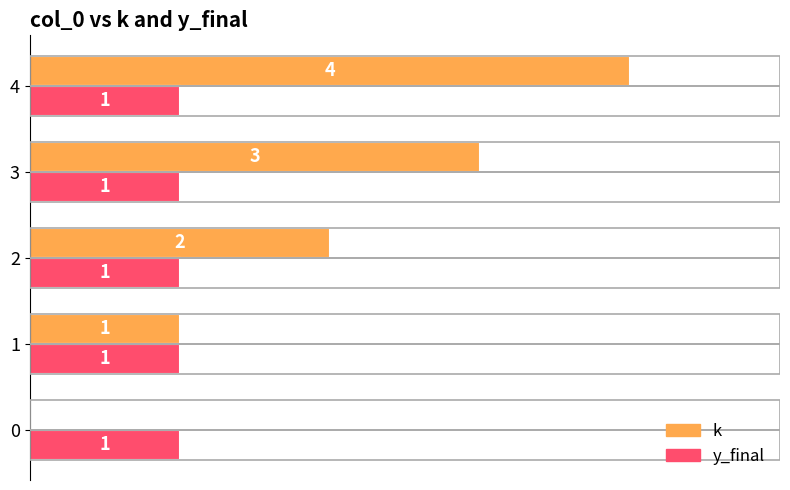

Which series changed the most between 0 and 2?

k